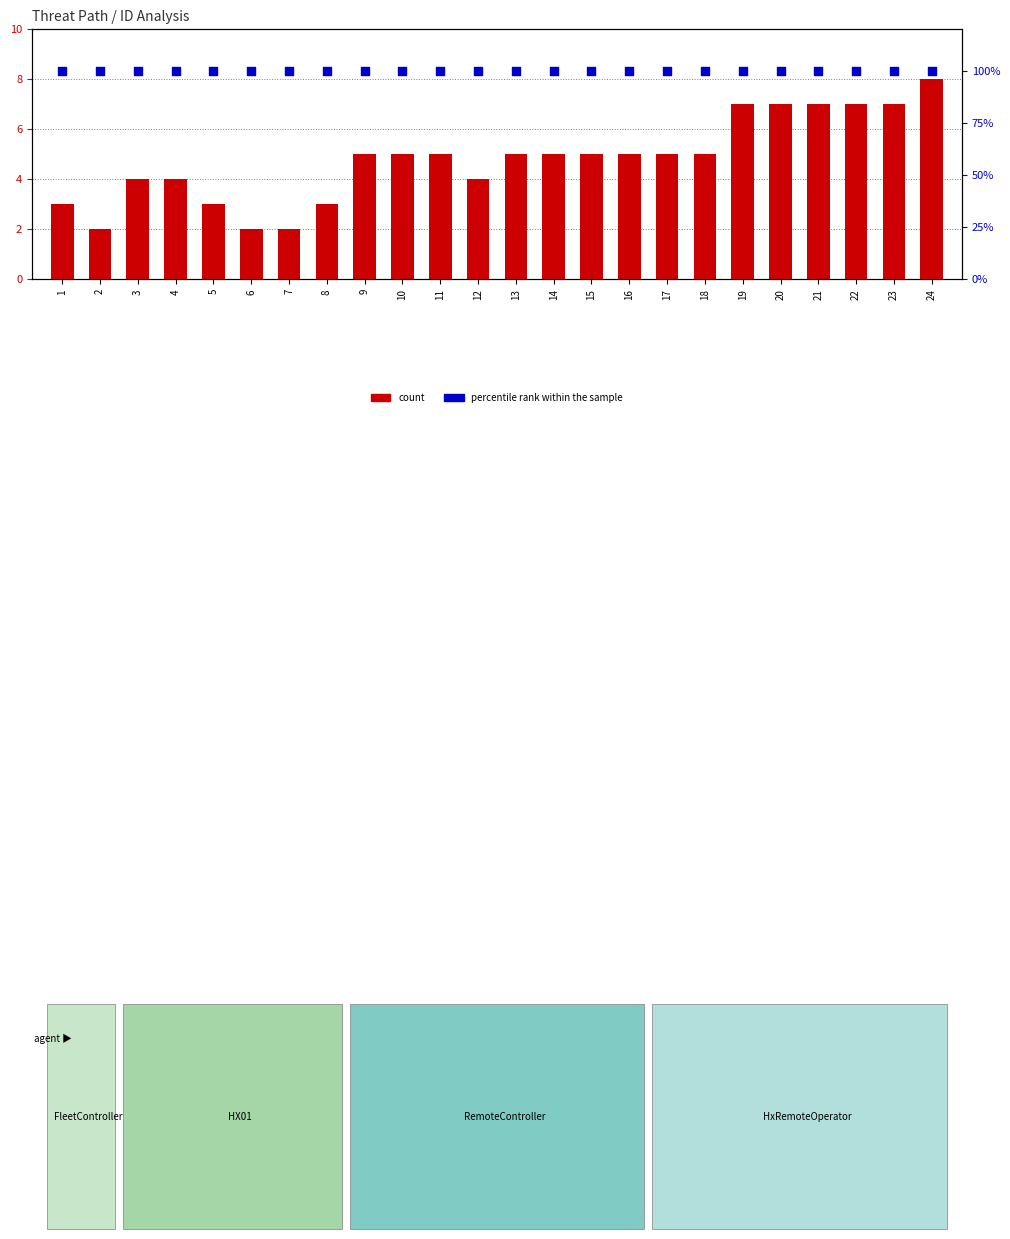

Which series reaches the maximum Y coordinate?

percentile rank within the sample